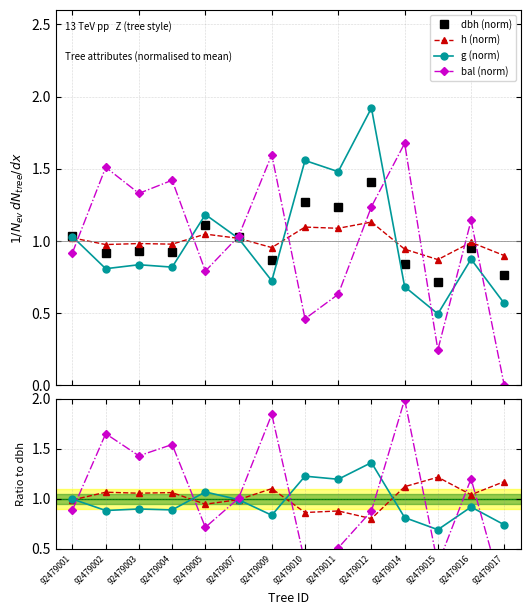

Where do bal and g first cross each other?

92479001 and 92479002